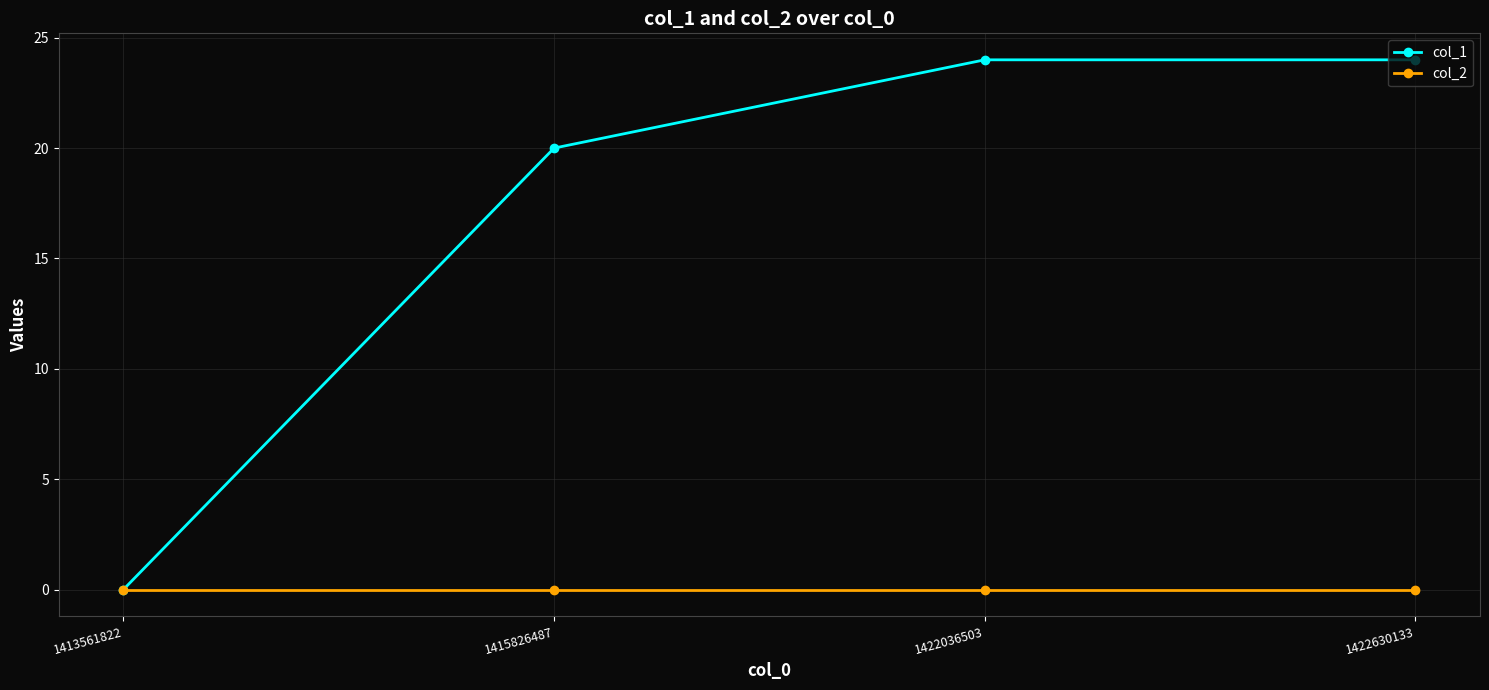

What is the maximum value for col_1?

24